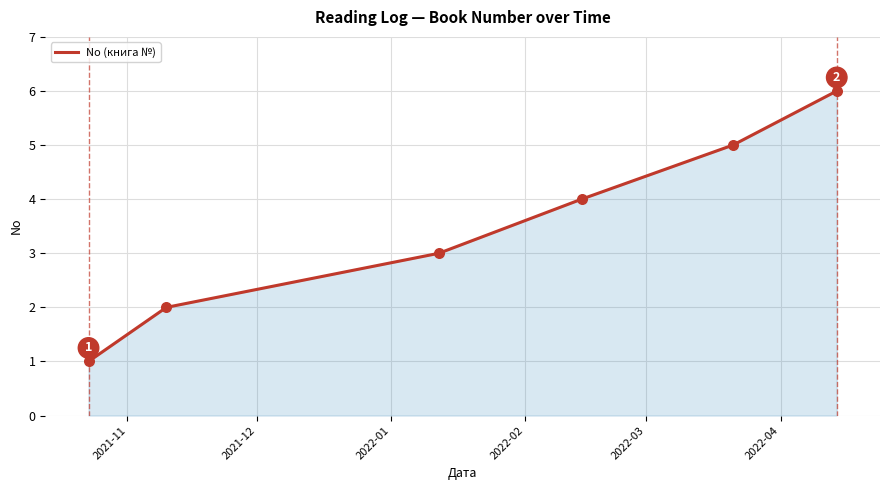

True or false: there are more than 1 points higher than both neighbors.

False